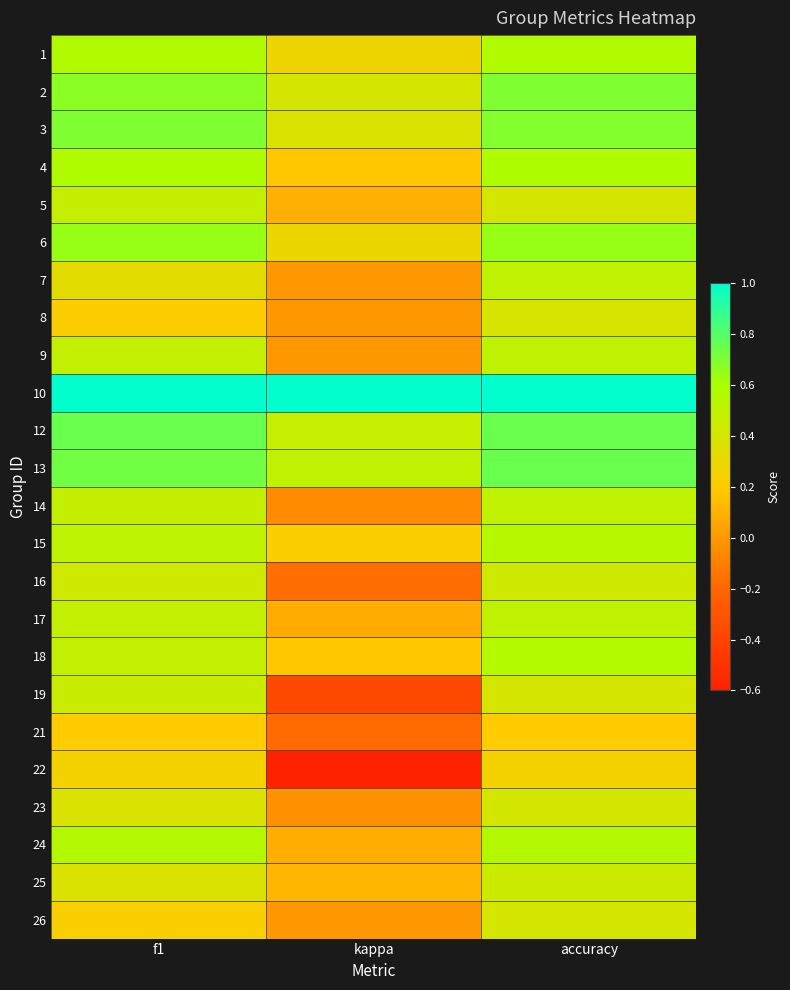

Reading left to right, what are all the values shown in this chart?

1: f1=0.6	kappa=0.3	accuracy=0.6
2: f1=0.7	kappa=0.4	accuracy=0.7
3: f1=0.7	kappa=0.4	accuracy=0.7
4: f1=0.6	kappa=0.2	accuracy=0.6
5: f1=0.5	kappa=0.1	accuracy=0.4
6: f1=0.6	kappa=0.3	accuracy=0.6
7: f1=0.3	kappa=0.0	accuracy=0.5
8: f1=0.2	kappa=0.0	accuracy=0.4
9: f1=0.5	kappa=0.0	accuracy=0.5
10: f1=1.0	kappa=1.0	accuracy=1.0
12: f1=0.8	kappa=0.5	accuracy=0.8
13: f1=0.7	kappa=0.5	accuracy=0.8
14: f1=0.5	kappa=-0.1	accuracy=0.5
15: f1=0.5	kappa=0.2	accuracy=0.5
16: f1=0.4	kappa=-0.2	accuracy=0.4
17: f1=0.5	kappa=0.1	accuracy=0.5
18: f1=0.5	kappa=0.2	accuracy=0.6
19: f1=0.5	kappa=-0.4	accuracy=0.4
21: f1=0.2	kappa=-0.2	accuracy=0.2
22: f1=0.2	kappa=-0.6	accuracy=0.2
23: f1=0.4	kappa=-0.0	accuracy=0.4
24: f1=0.5	kappa=0.1	accuracy=0.6
25: f1=0.4	kappa=0.1	accuracy=0.4
26: f1=0.2	kappa=0.0	accuracy=0.4